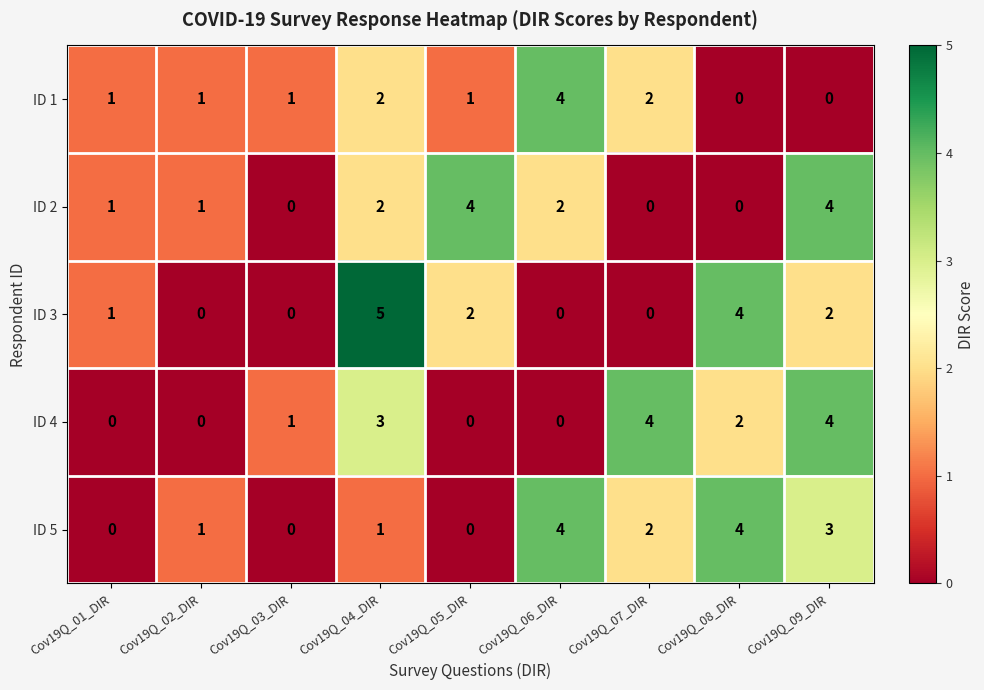

The value of ID 4 at Cov19Q_02_DIR is -2. True or false?

False